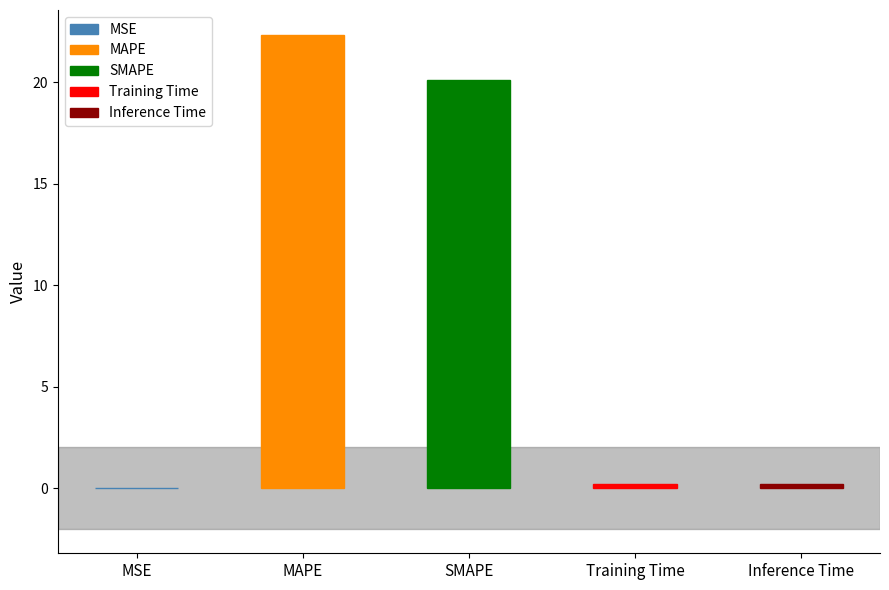

How many series are shown in this chart?

1